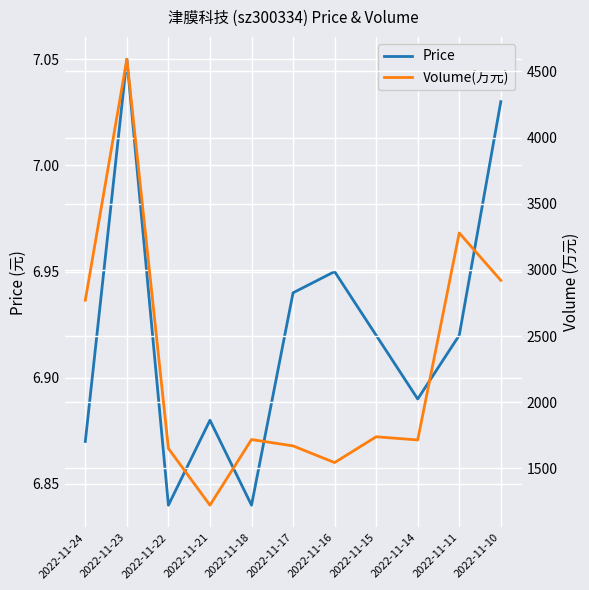

What is the difference between the second highest and minimum values in the Price series?

0.2